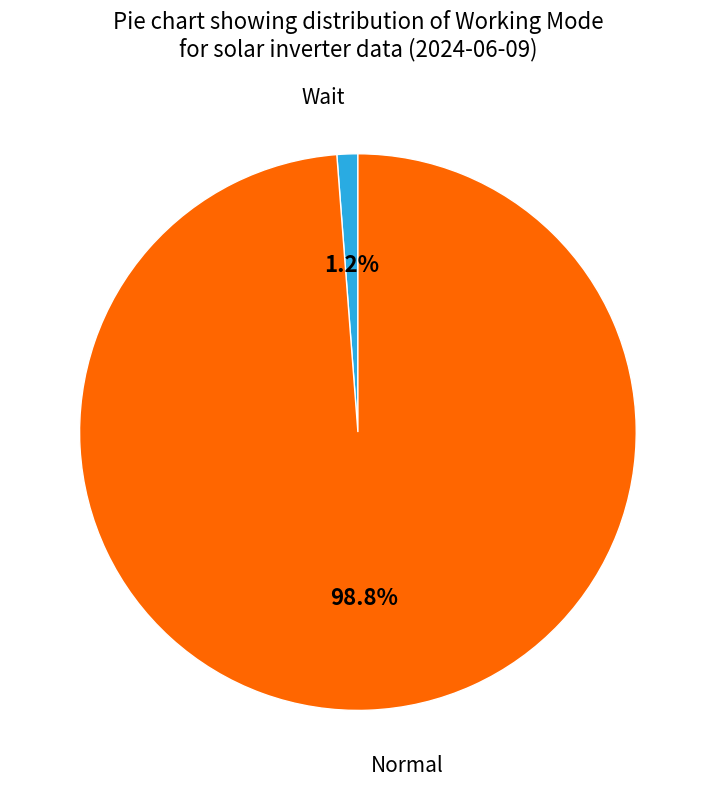

How many slices are in this pie chart?

2